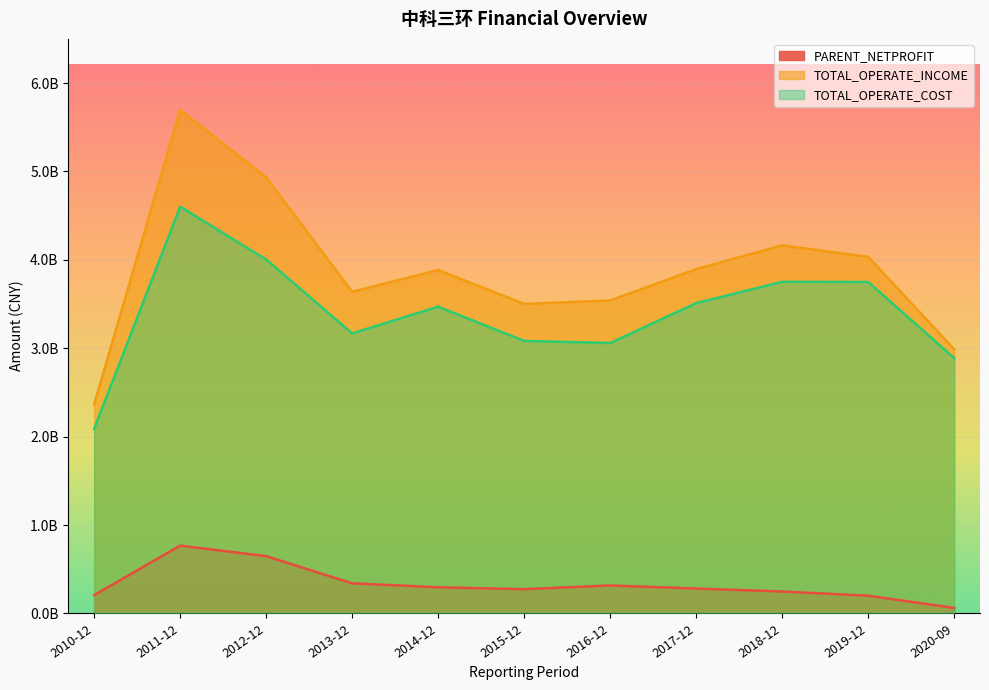

Does the chart display data point markers on the line(s)?

No